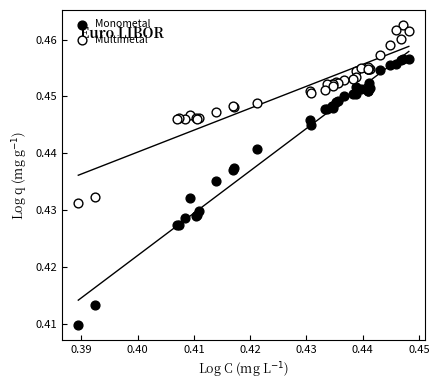

Which series contains the lowest Y value?

Monometal